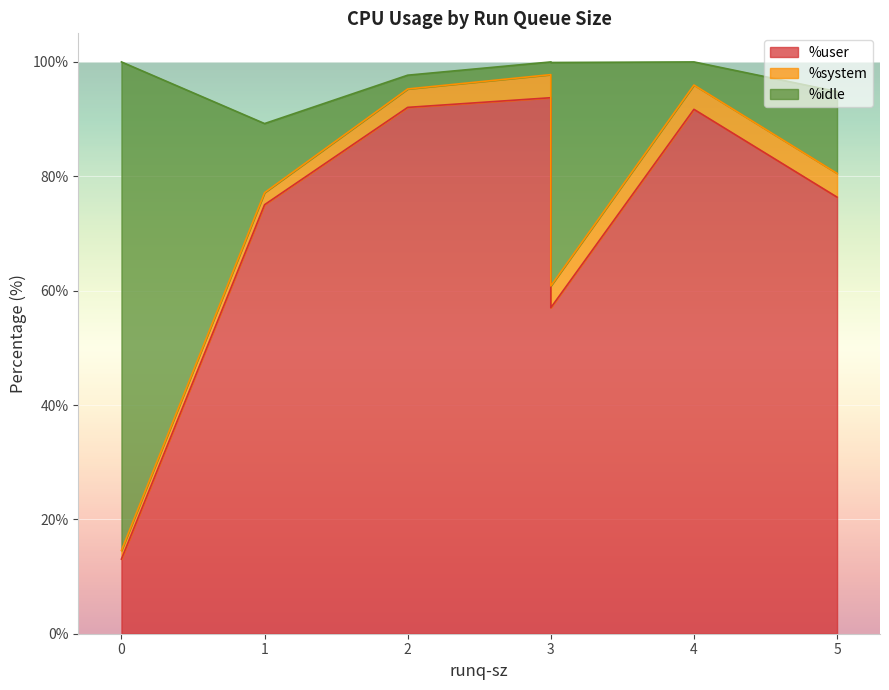

Is the value of %user at 5 greater than the value of %idle at 4?

Yes